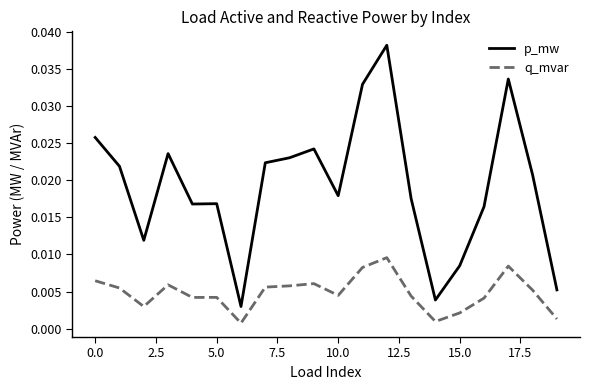

Which series has the largest total across all categories?

p_mw